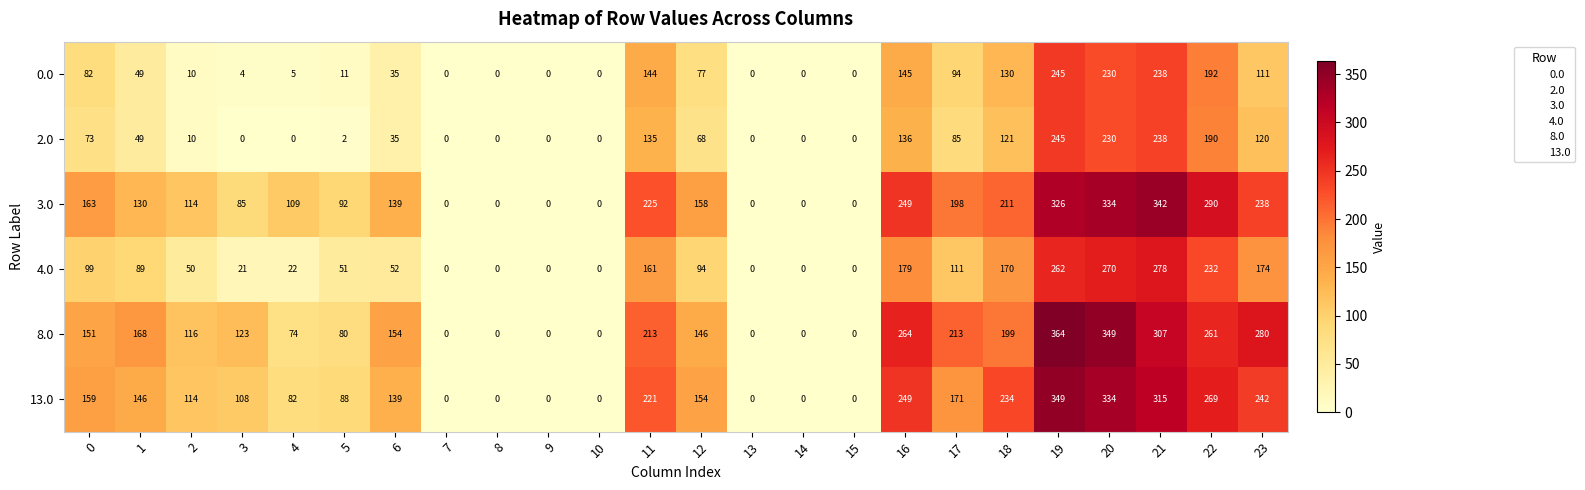

The 4.0 series shows 262 at 19. True or false?

True